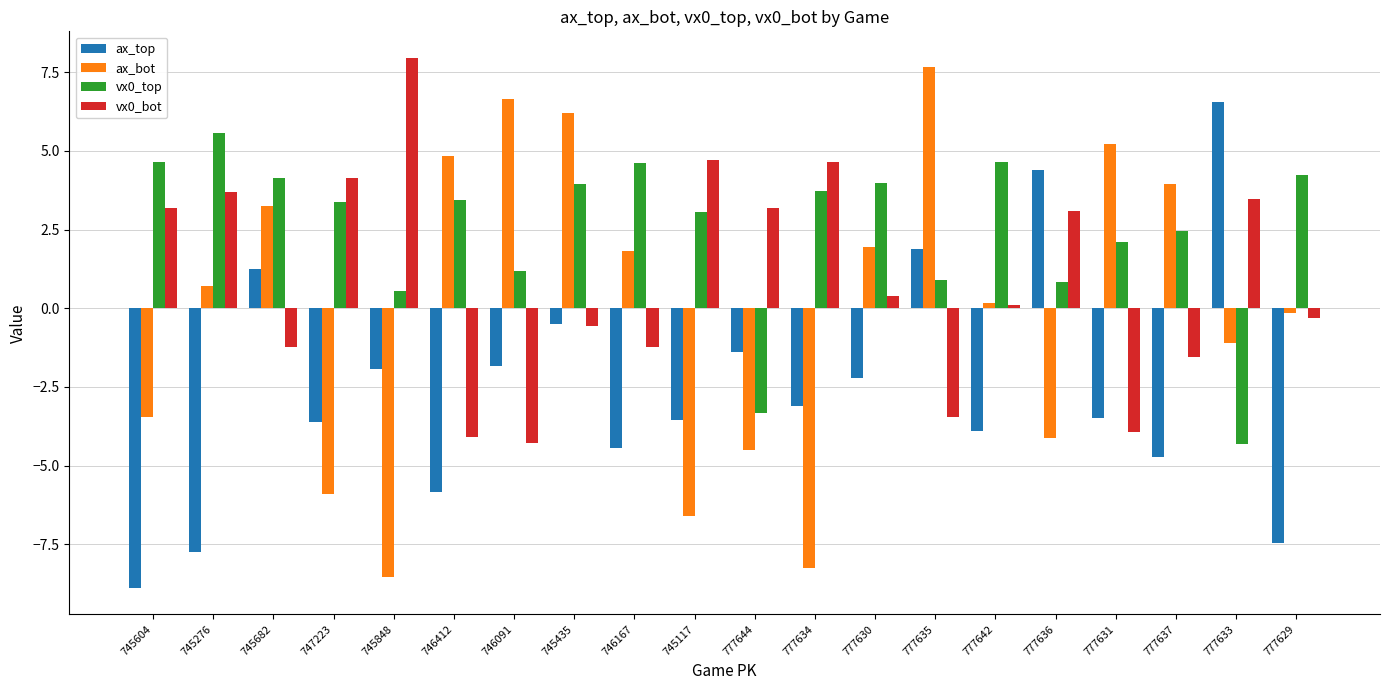

Does the chart contain stacked bars?

No